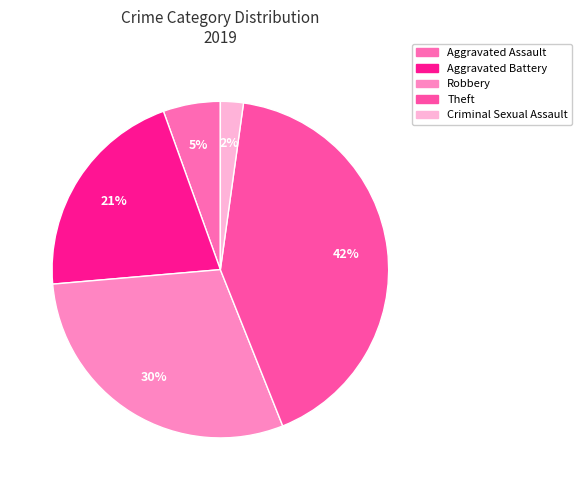

Does Aggravated Assault represent more than half of the total?

No